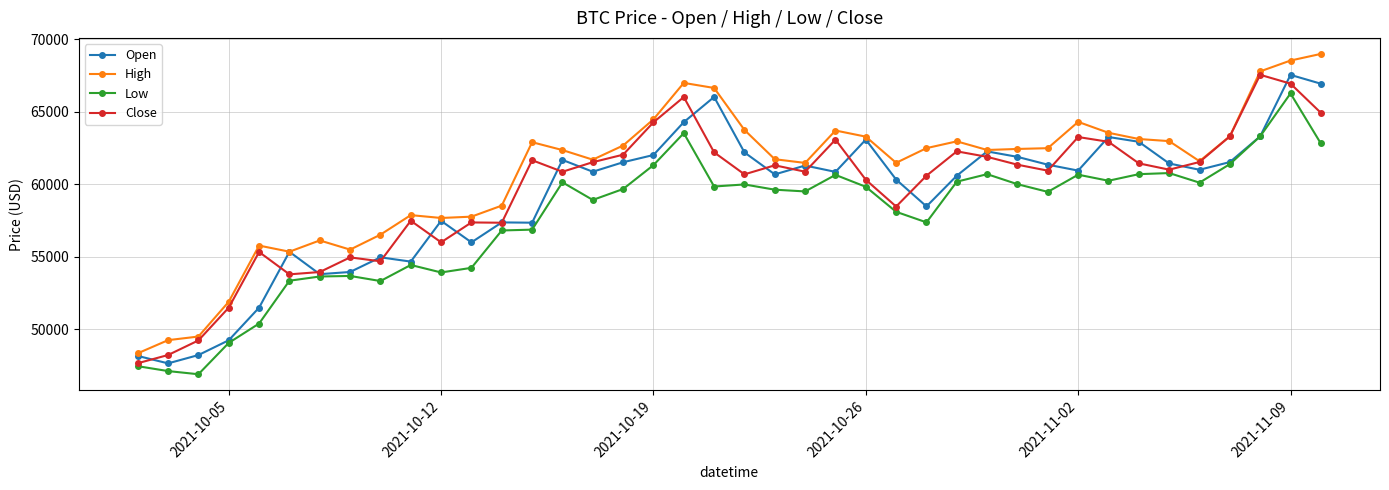

Which series has the largest total across all categories?

High